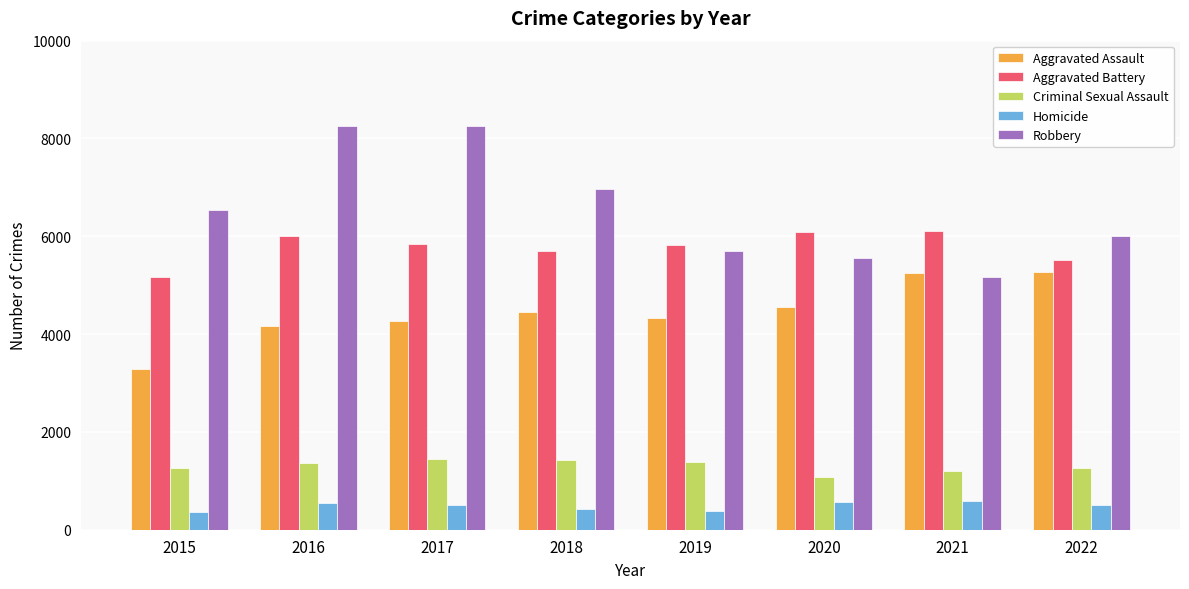

The value of Aggravated Assault at 2020 is 2878. True or false?

False